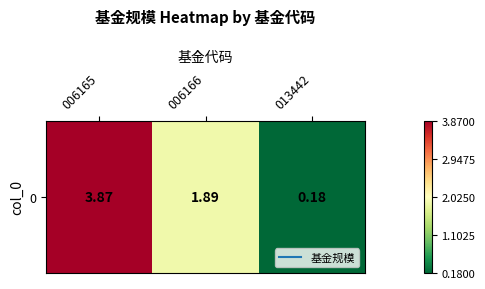

What is the sum of the values at 013442 and 006166?

2.1